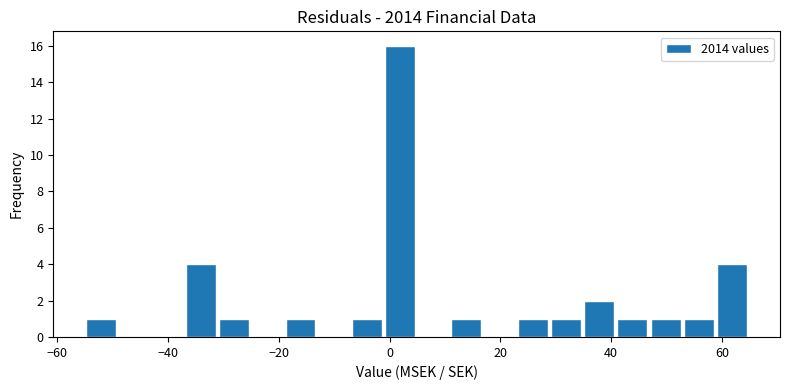

Read against the x-axis, roughly where is the centre of the tallest bar?

2